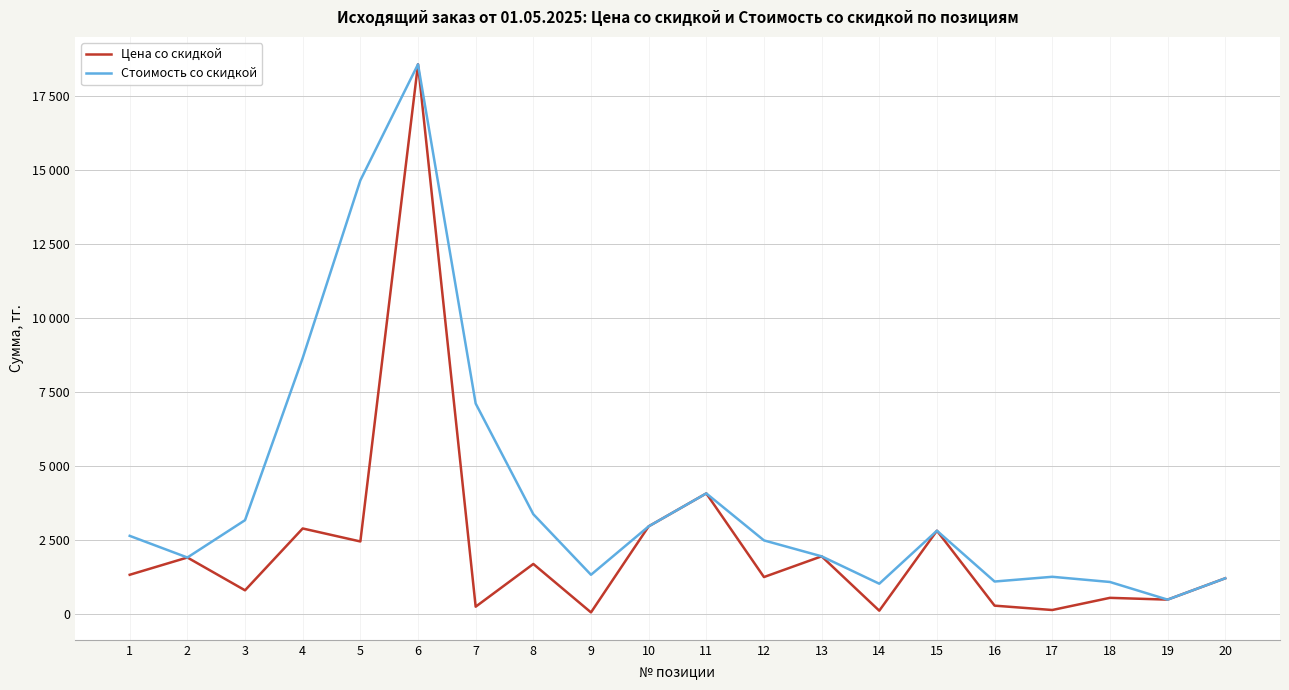

What are all the series names shown in the legend?

Цена со скидкой, Стоимость со скидкой